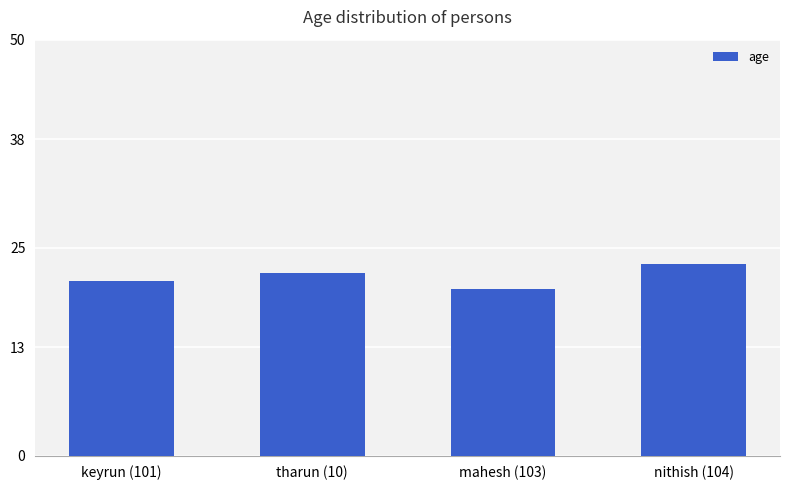

The chart shows a value of 21 at keyrun (101). True or false?

True